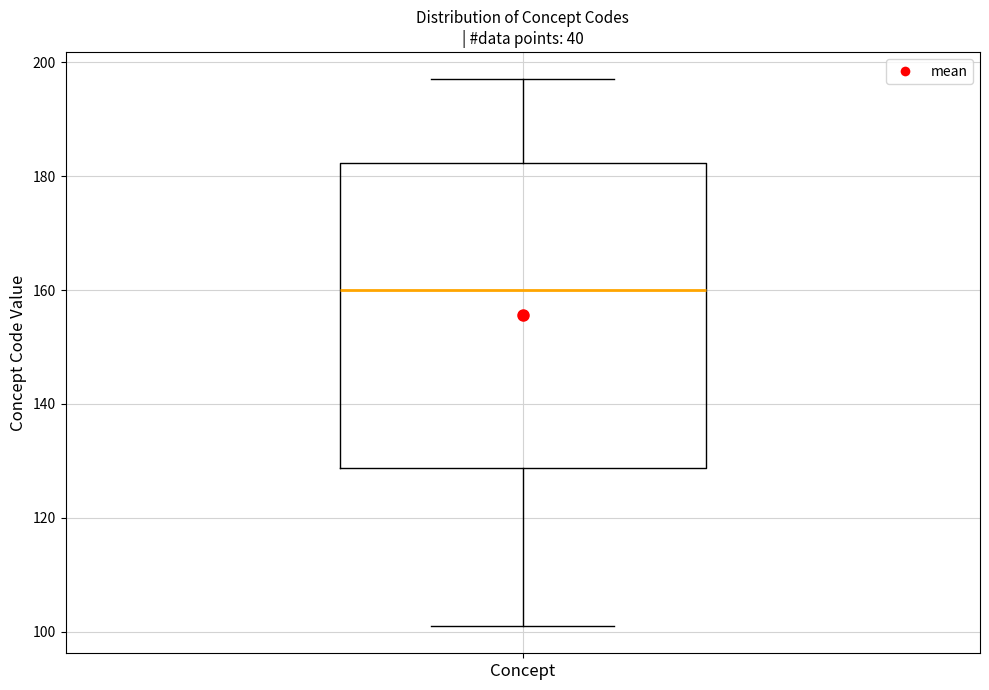

Transcribe this box plot: give where the median line is, the range the box spans, and where the two whiskers end, as read against the y-axis. The values are not printed on the chart, so give them approximately, as read against the axis.

median 160, box 128 to 182, whiskers 102 to 198